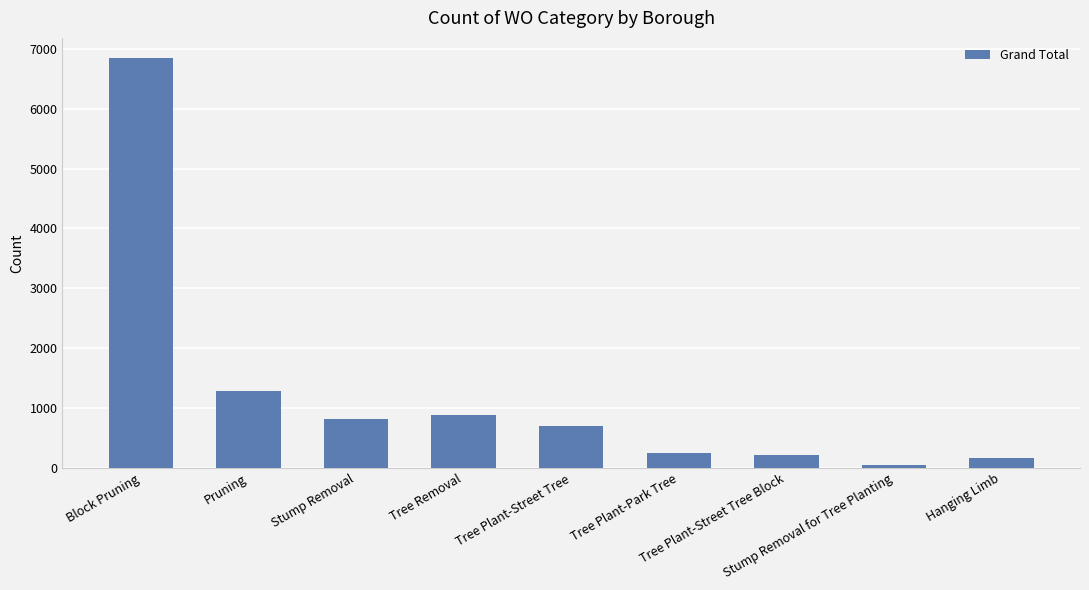

What is the difference between the maximum and second lowest values?

6684